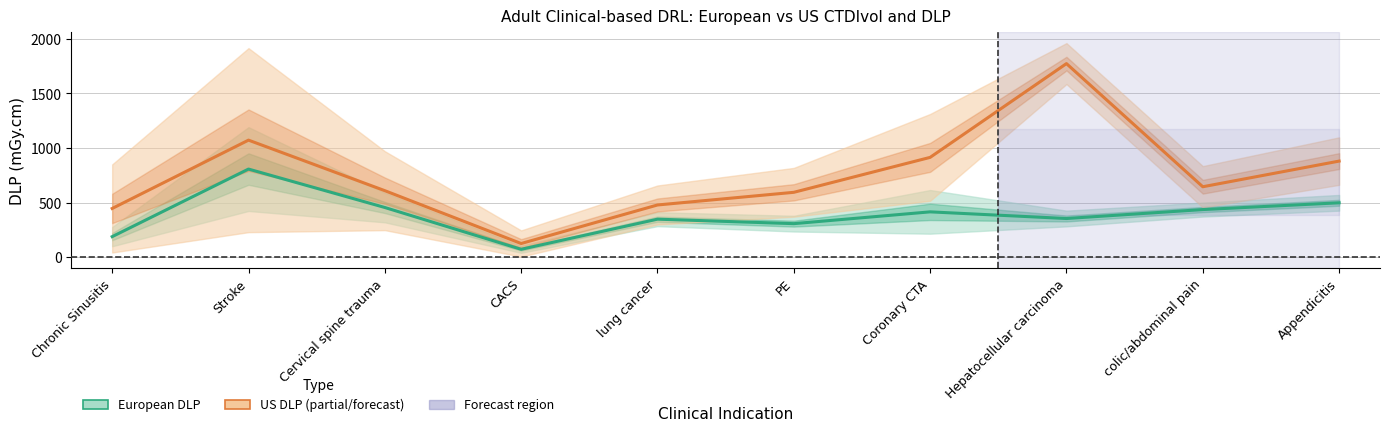

Between colic/abdominal pain and Appendicitis, which series saw the biggest shift?

US DLP